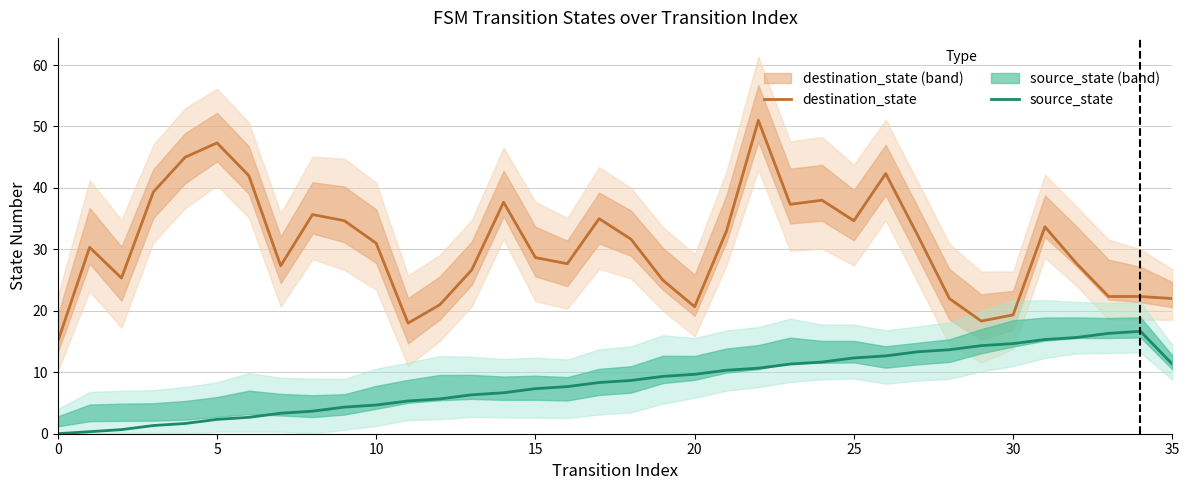

What is the average value of the destination_state series?

30.6